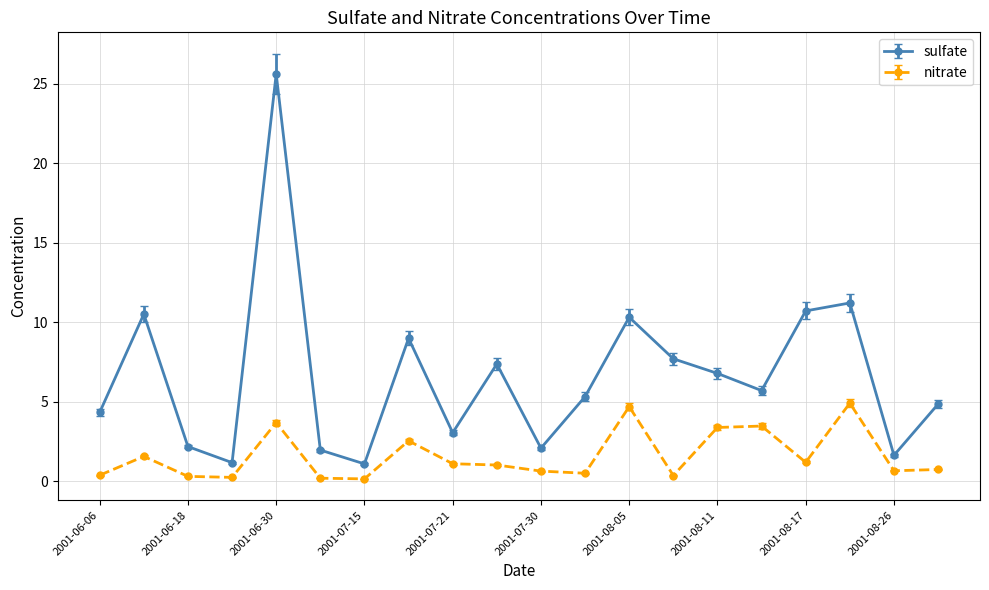

List the series in order of their peak value, highest first.

sulfate, nitrate